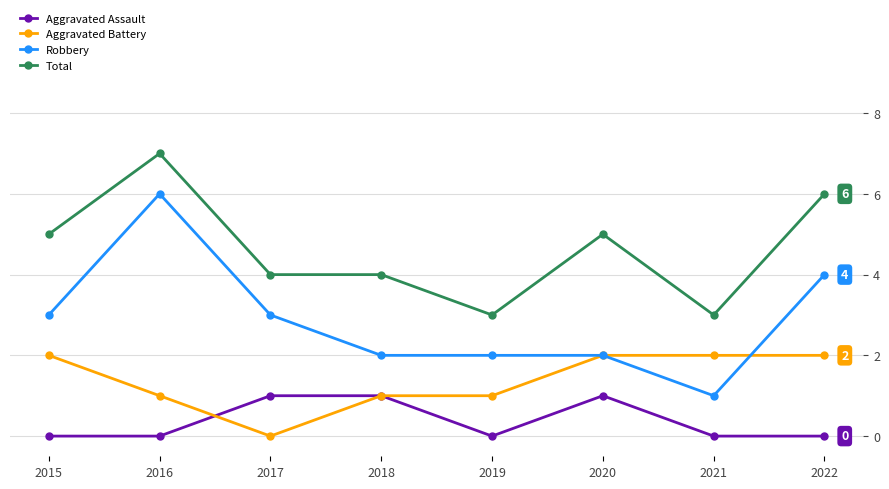

What are all the series names shown in the legend?

Aggravated Assault, Aggravated Battery, Robbery, Total